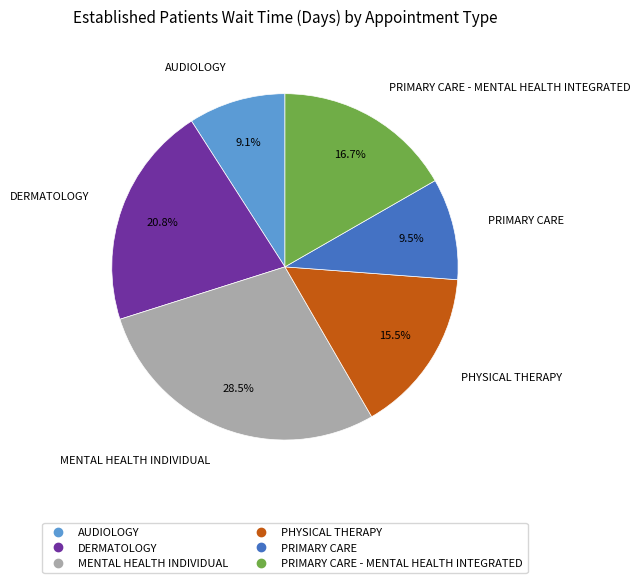

Is there any slice that represents more than half of the pie?

No